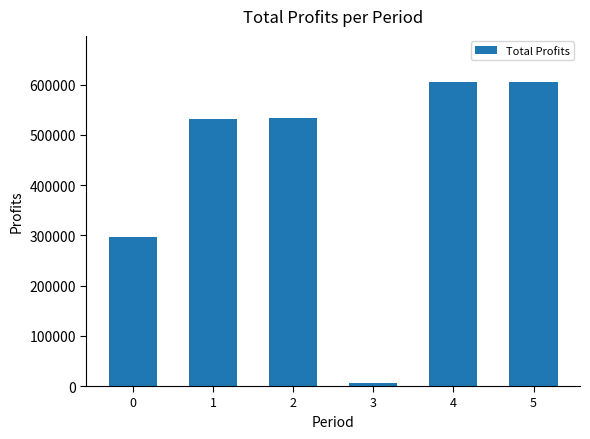

What is the sum of the values at 3 and 5?

612273.0